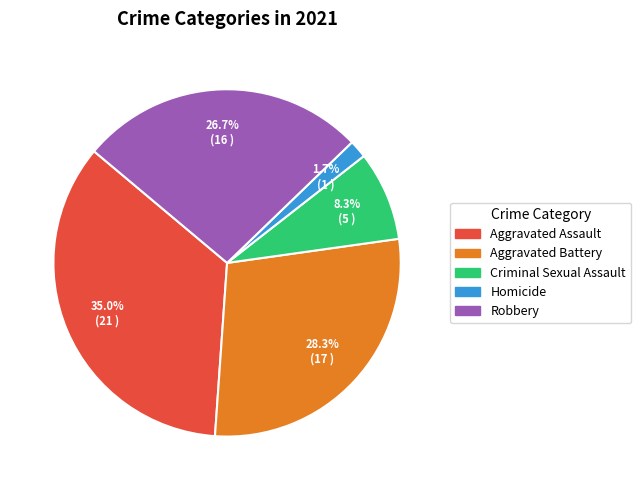

What percentage do Robbery and Criminal Sexual Assault together represent?

35.0%